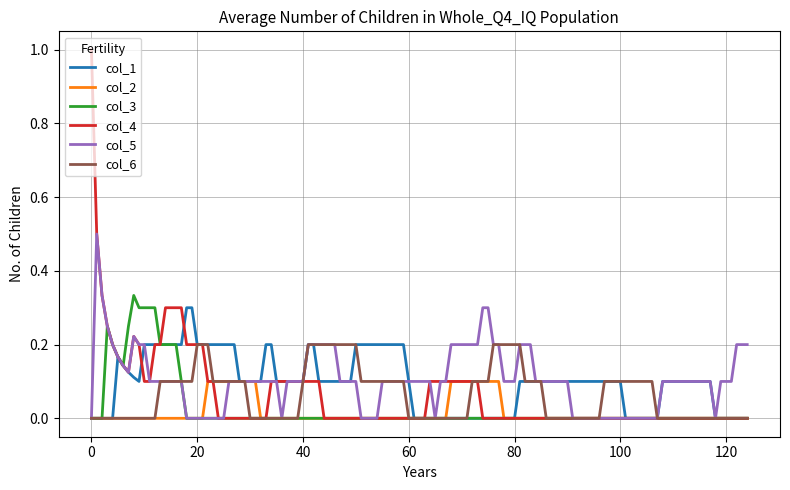

What is the greatest value displayed?

1.0